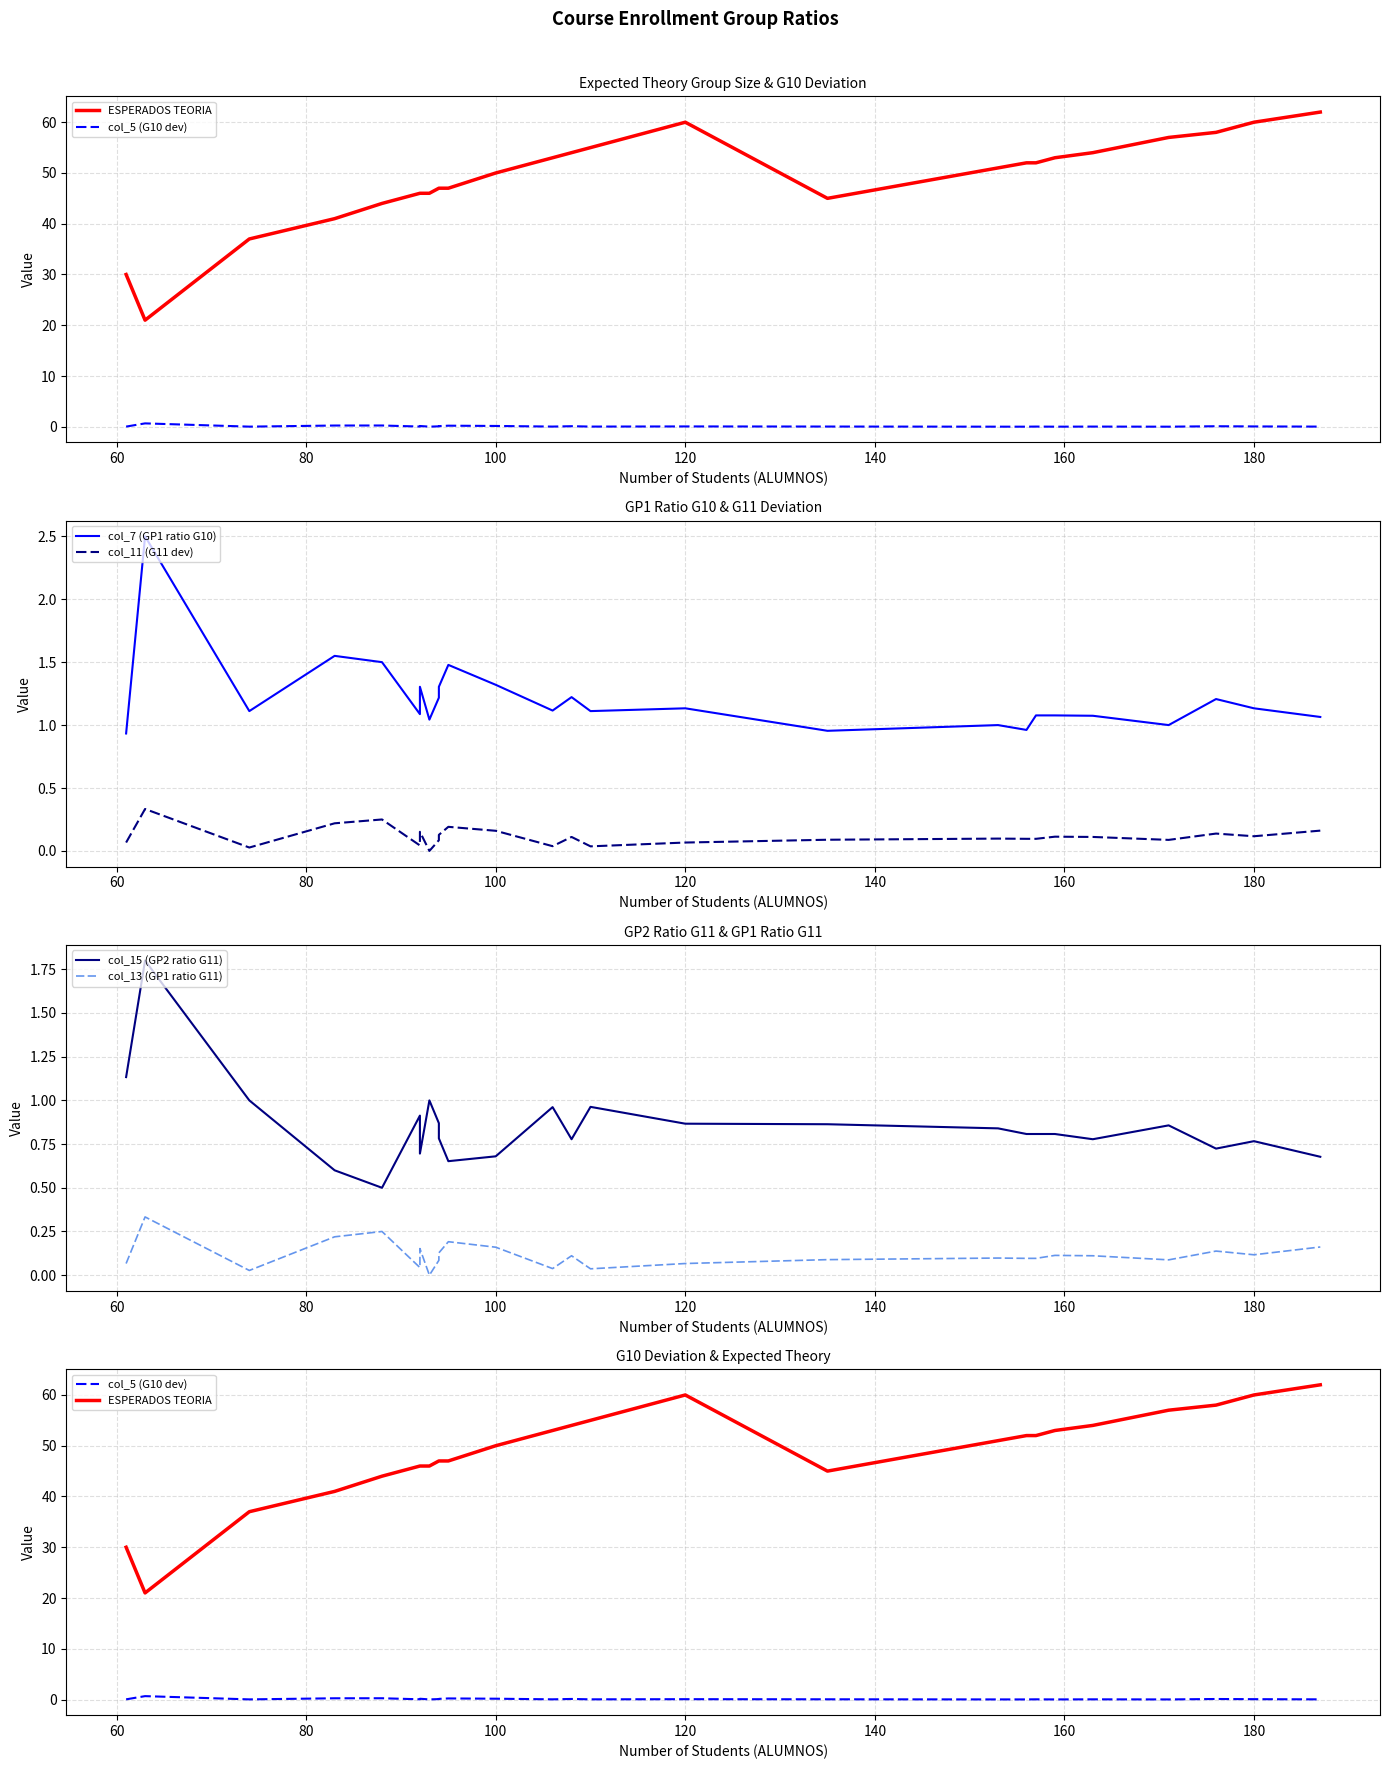

At which category does the chart reach its minimum across all series?

180